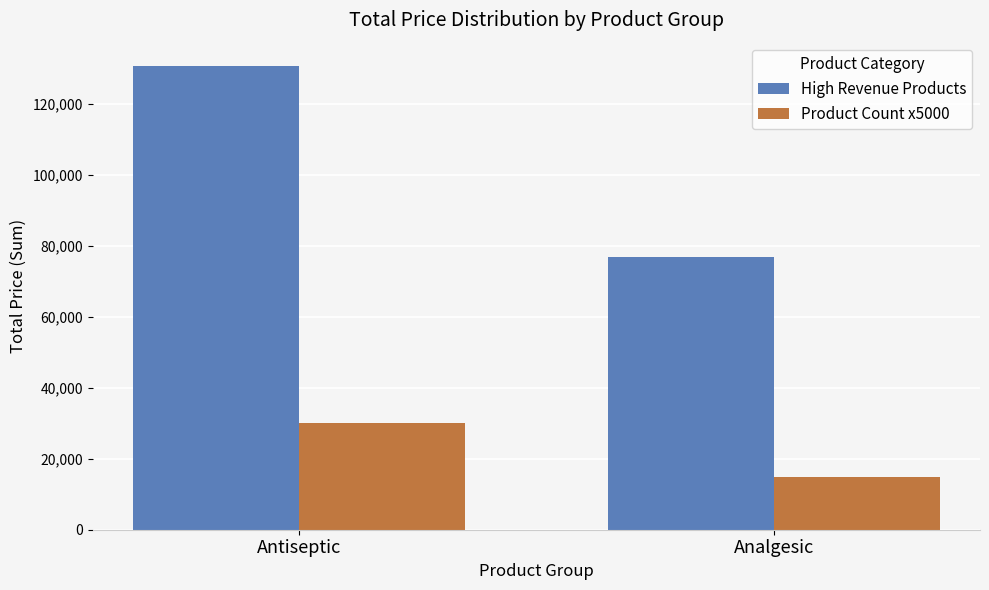

At which category is the sum across all series the highest?

Antiseptic